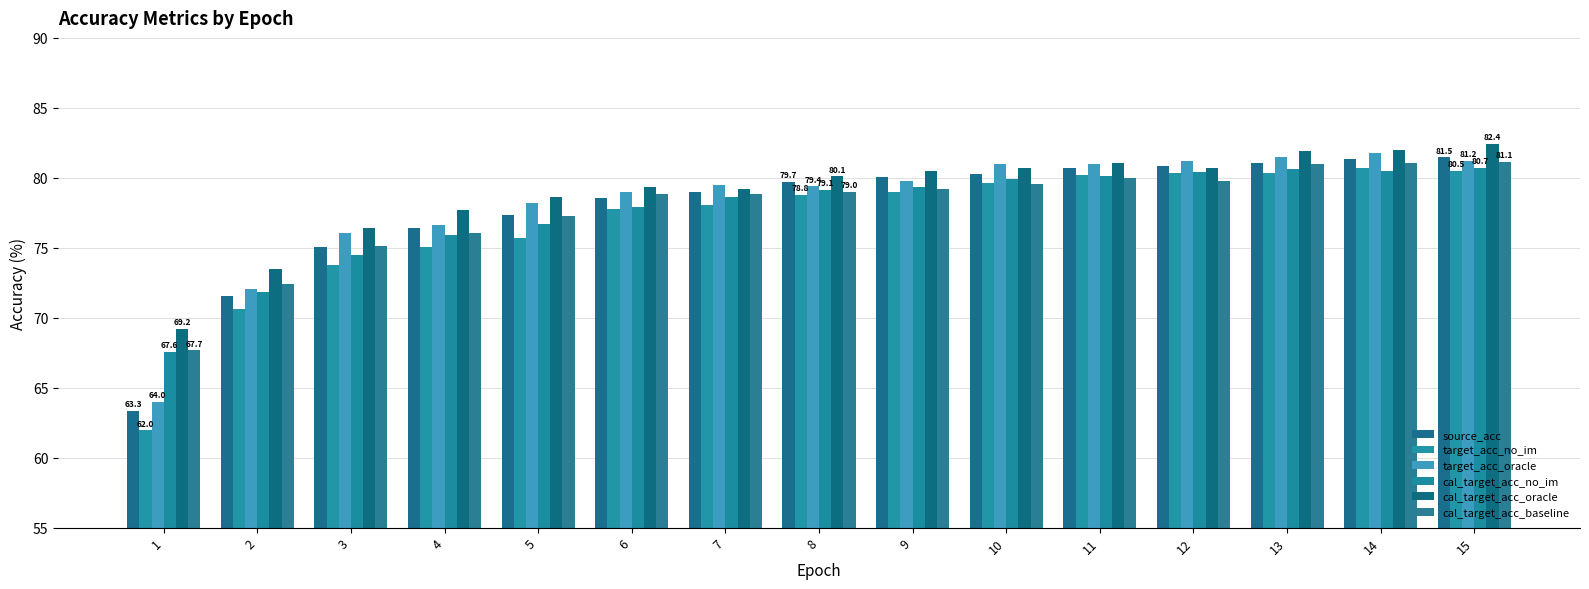

What is the sum of all cal_target_acc_no_im values?

1163.8